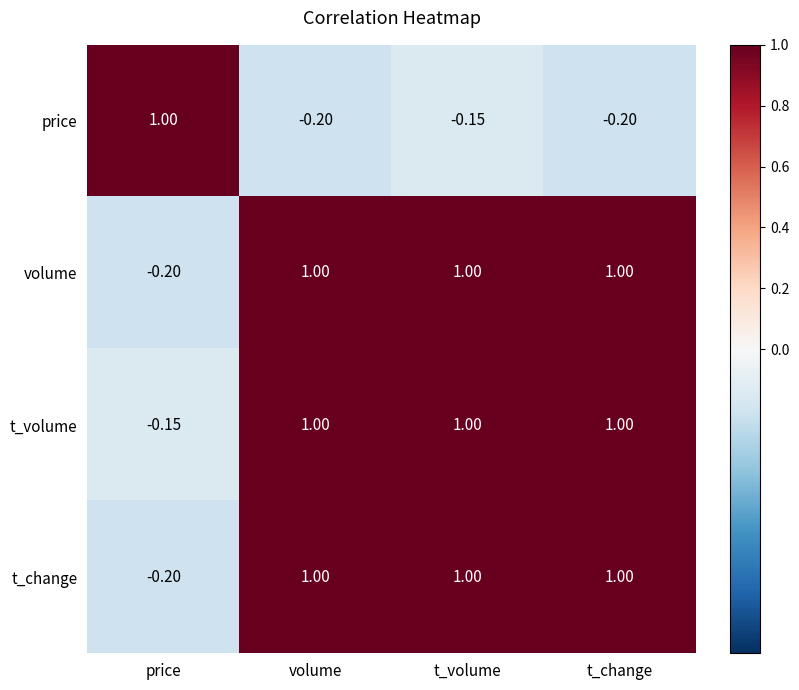

At which label does t_change reach its minimum?

price